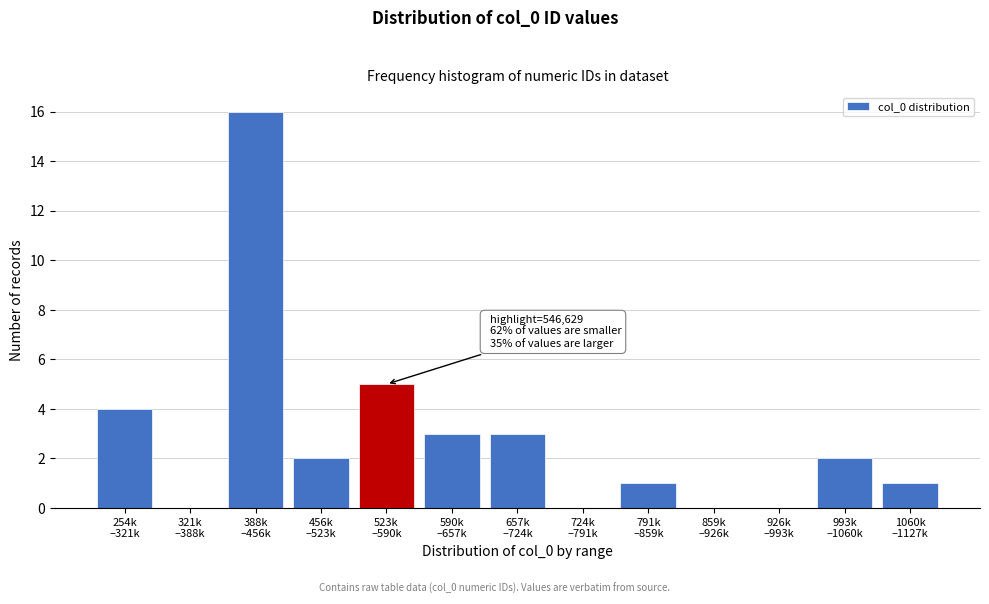

What is the greatest value displayed?

16